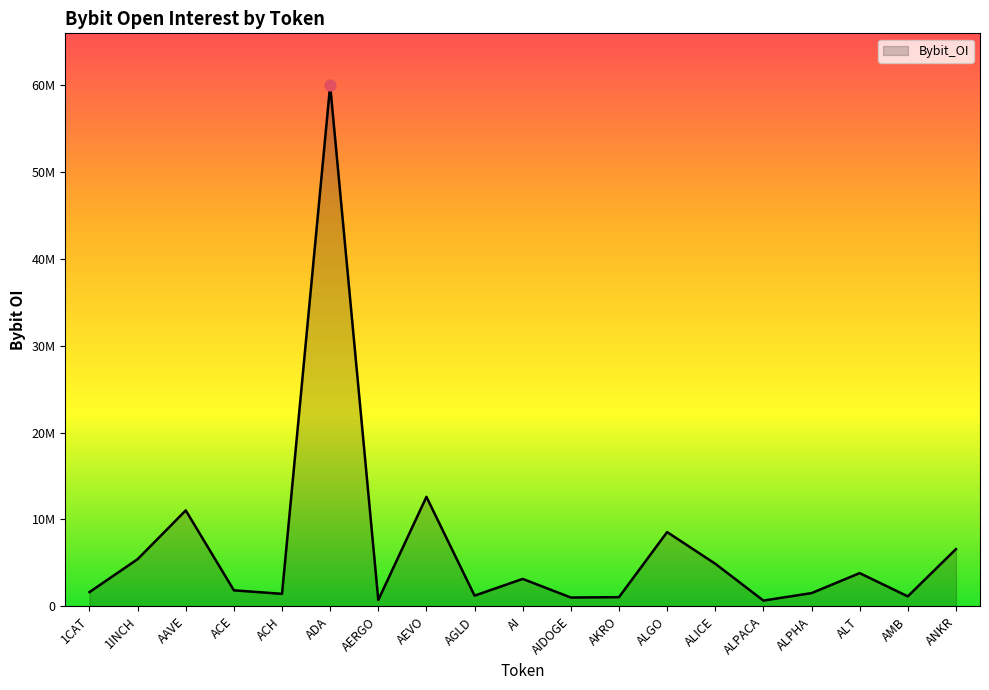

Between AI and AIDOGE, which is larger?

AI